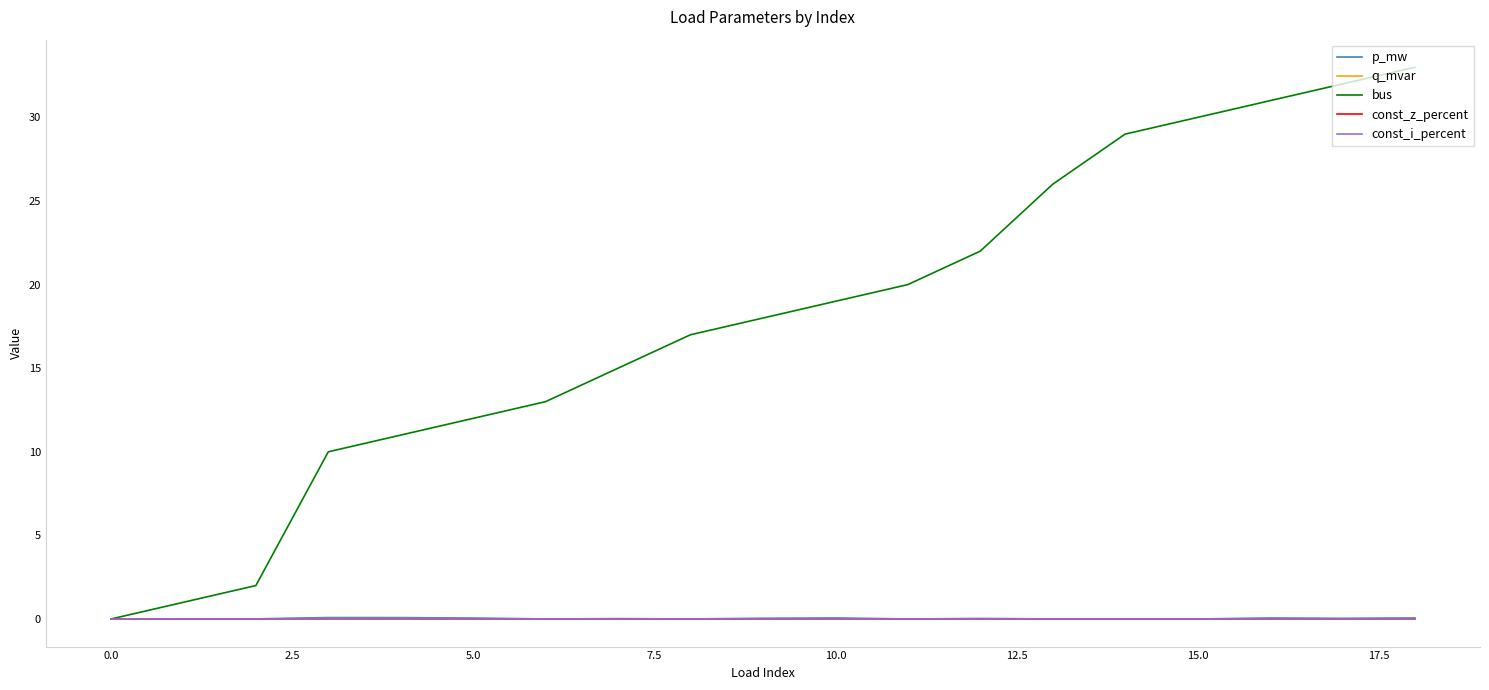

Does the chart have visible grid lines?

No